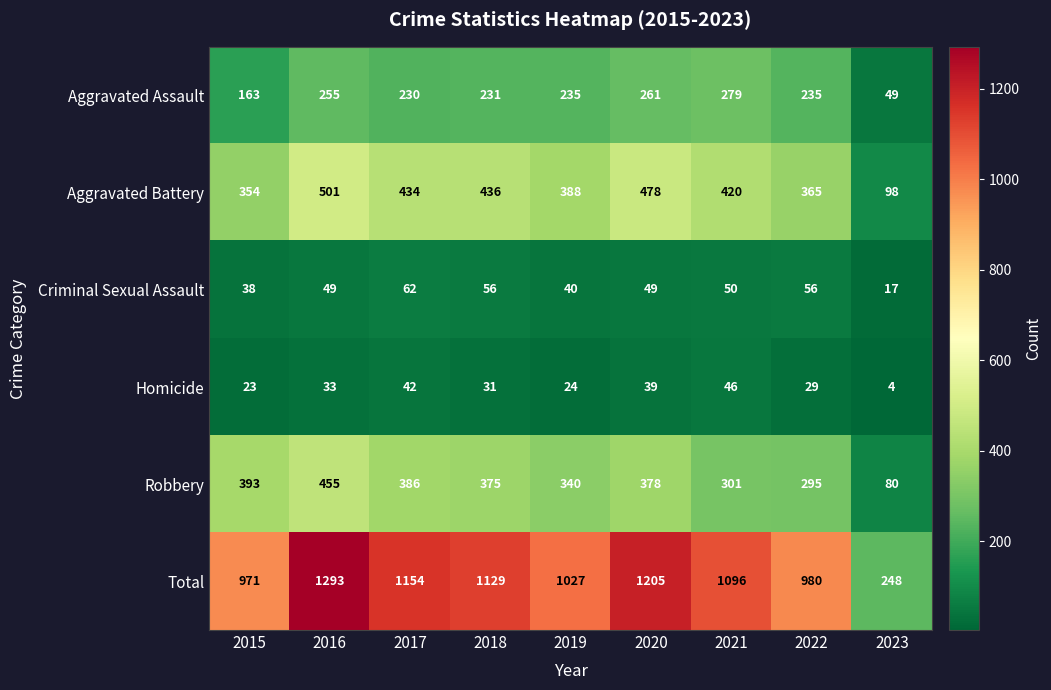

What is the sum of all Total values?

9103